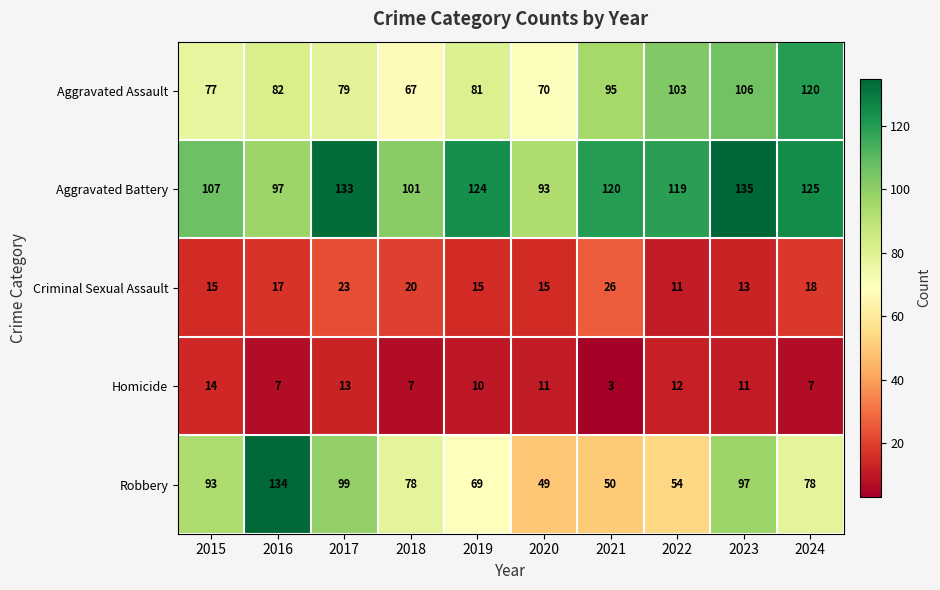

What is the sum of all Aggravated Assault values?

880